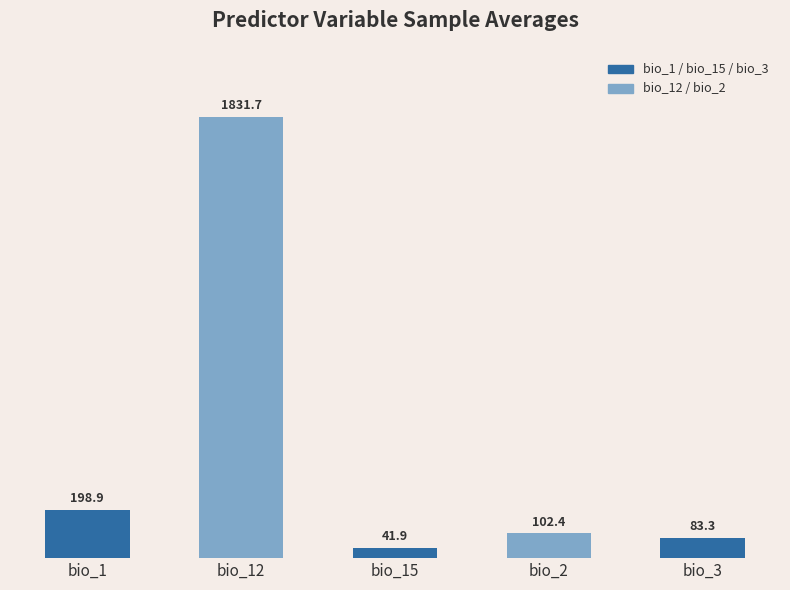

What is the smallest value displayed?

41.9